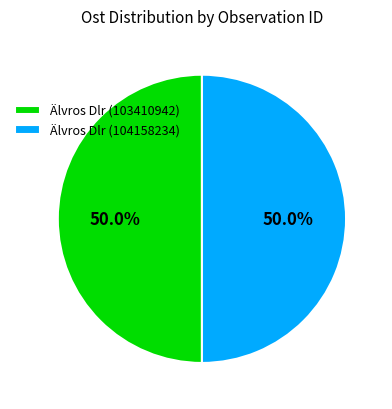

What percentage is NOT represented by Älvros Dlr (103410942)?

50.0%